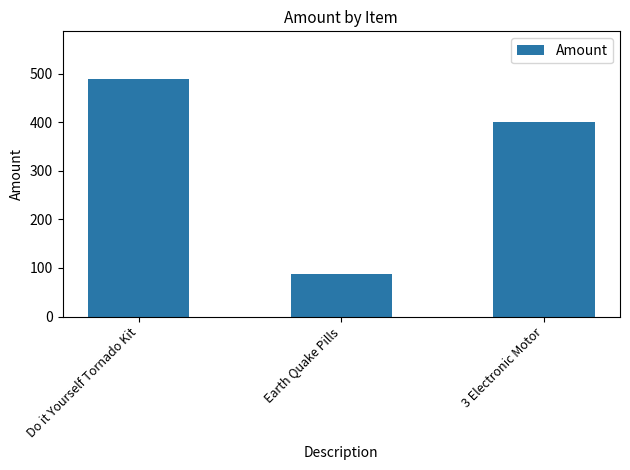

Is it true that the value at Earth Quake Pills is 157?

False